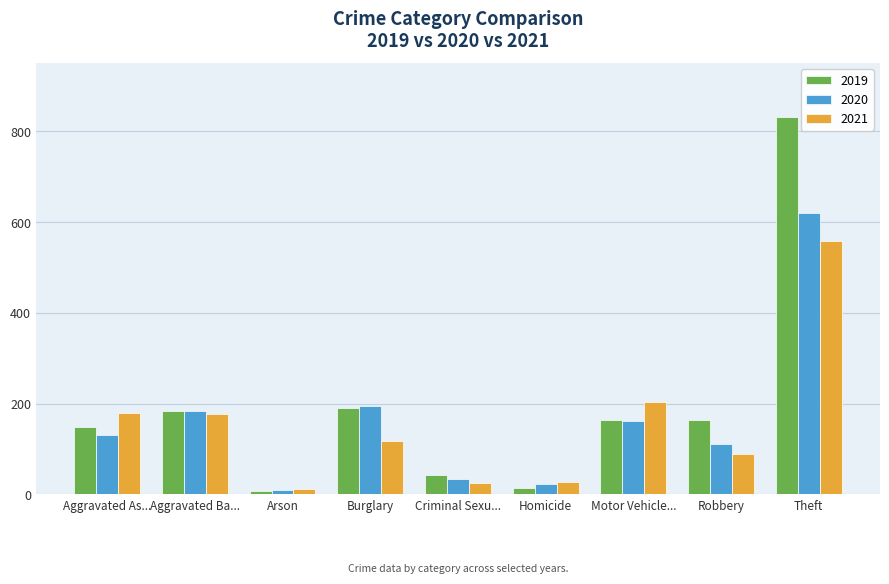

Is it true that 2021 equals 46 at Robbery?

False